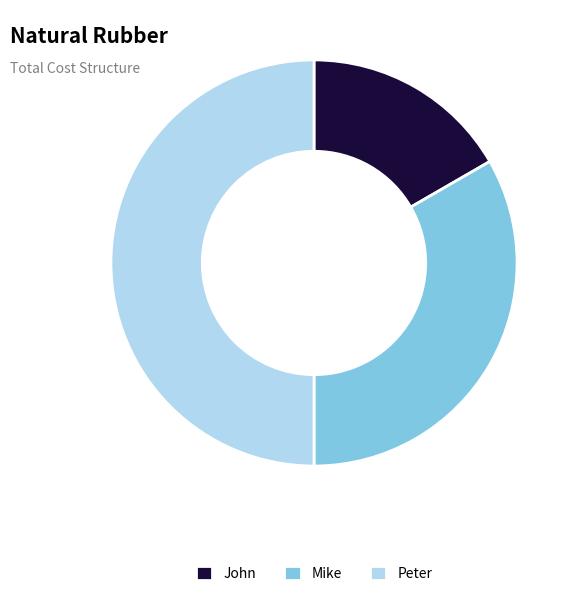

Count the number of slices in the pie.

3